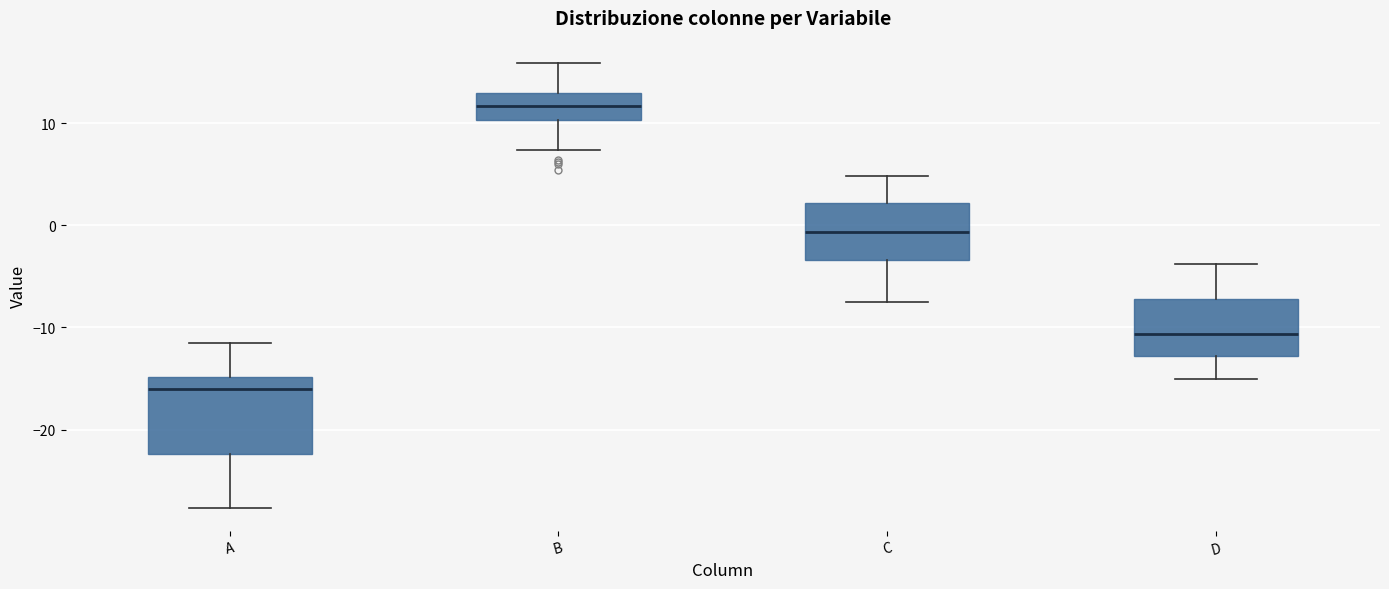

Reading left to right, transcribe this box plot: for each box, give where its median line is, the range the box spans, and where its two whiskers end, as read against the y-axis. The values are not printed on the chart, so give them approximately, as read against the axis.

A: median -16, box -22 to -15, whiskers -28 to -11
B: median 12, box 10 to 13, whiskers 7 to 16
C: median -1, box -3 to 2, whiskers -8 to 5
D: median -11, box -13 to -7, whiskers -15 to -4